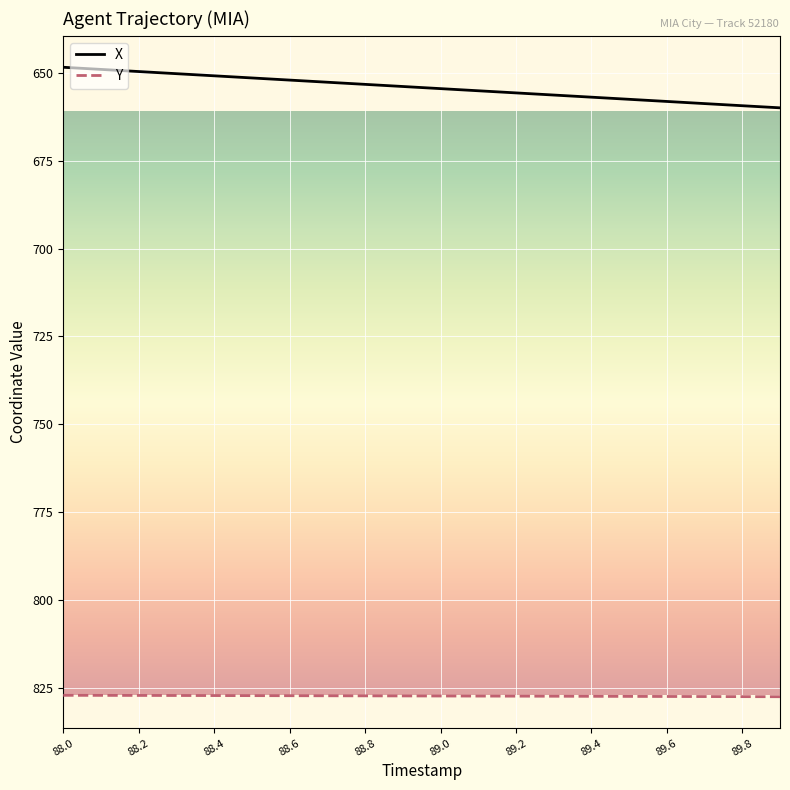

What is the maximum value shown in the chart?

827.4